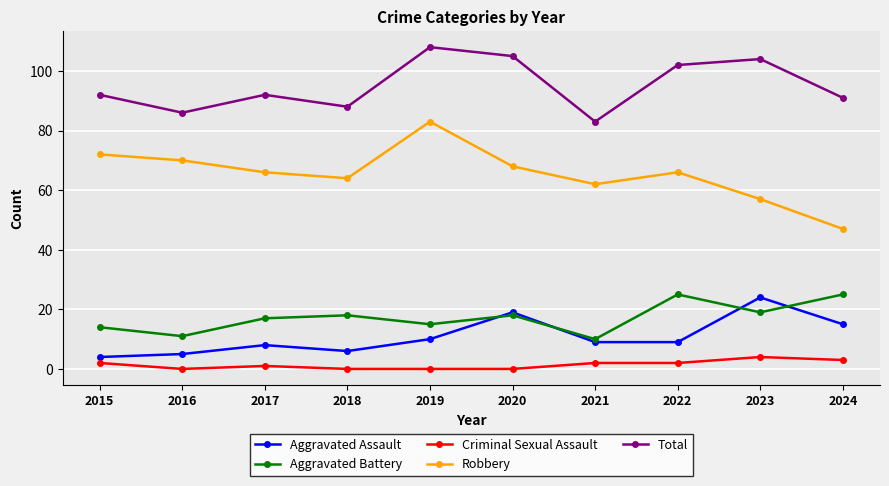

True or false: Aggravated Assault has more than 1 interior local peaks.

True